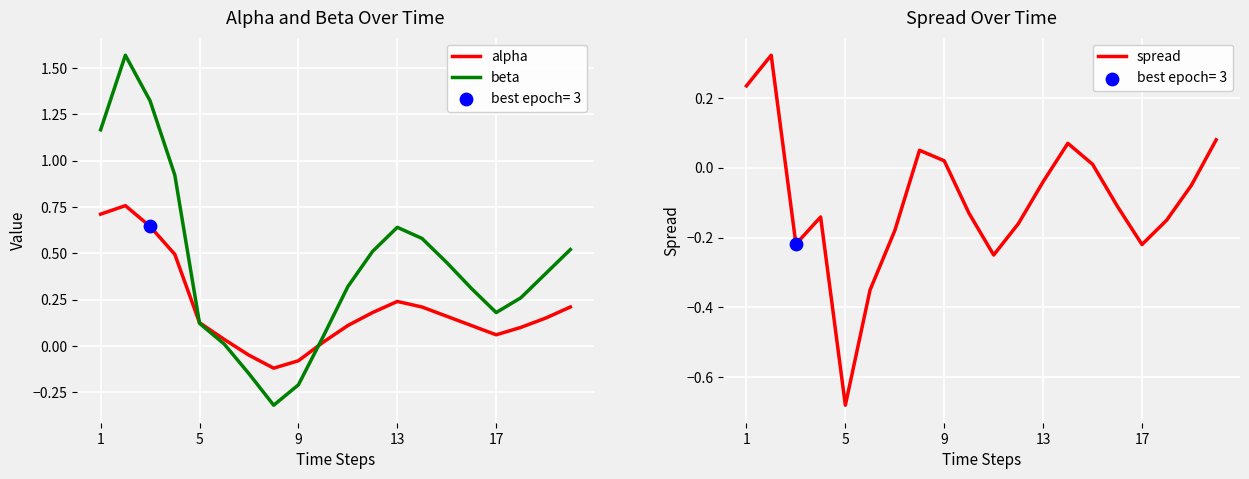

Which series reaches the minimum Y coordinate?

spread